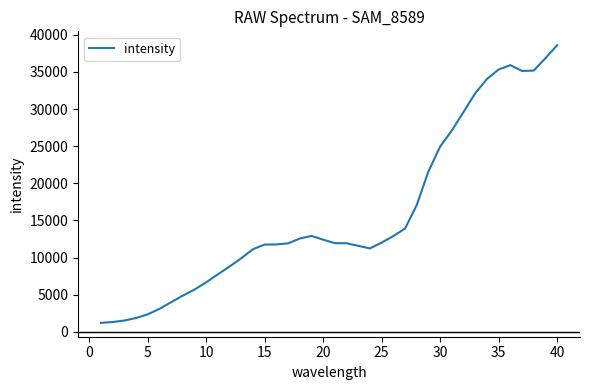

Does the chart display data point markers on the line(s)?

No